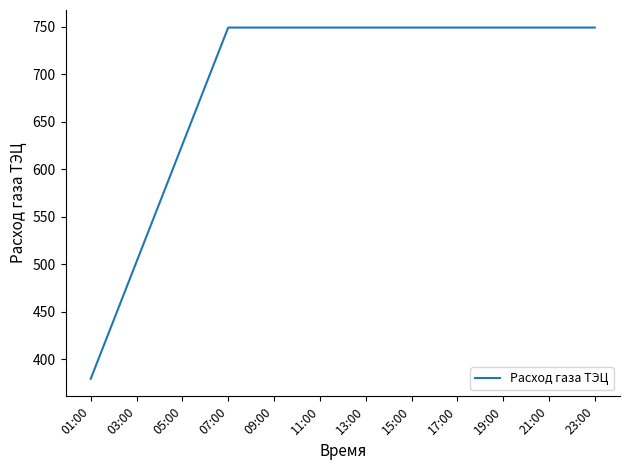

Reading left to right, what are all the values shown in this chart?

379.6	441.2	502.7	564.3	625.9	687.5	749.1	749.1	749.1	749.1	749.1	749.1	749.1	749.1	749.1	749.1	749.1	749.1	749.1	749.1	749.1	749.1	749.1